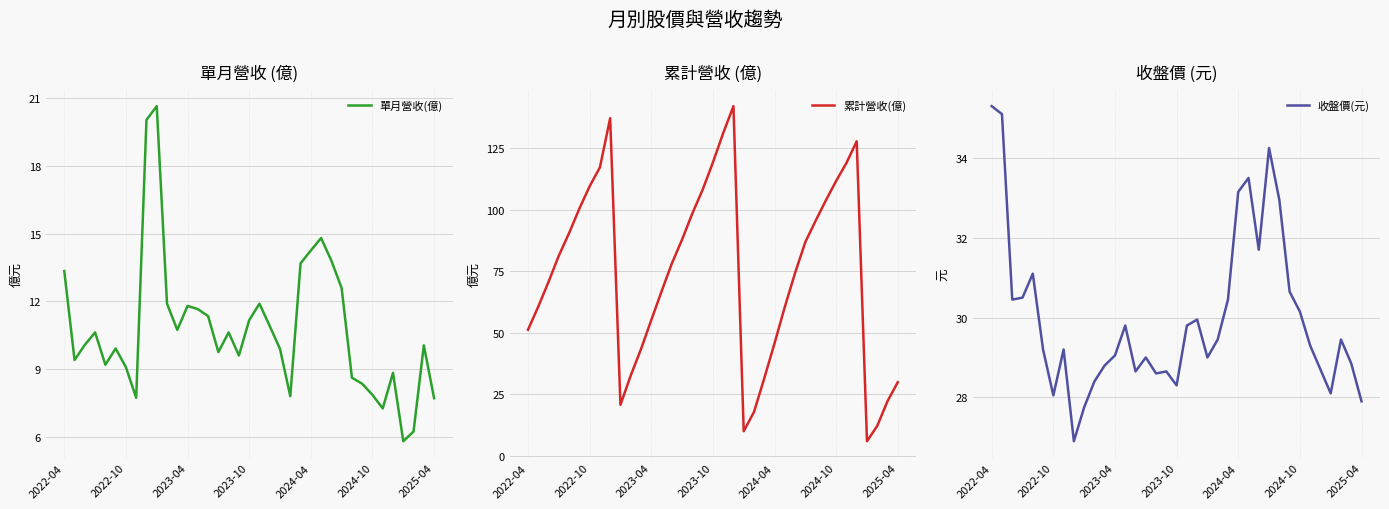

What is the sum of the 累計營收(億) values at 17 and 10?

140.6